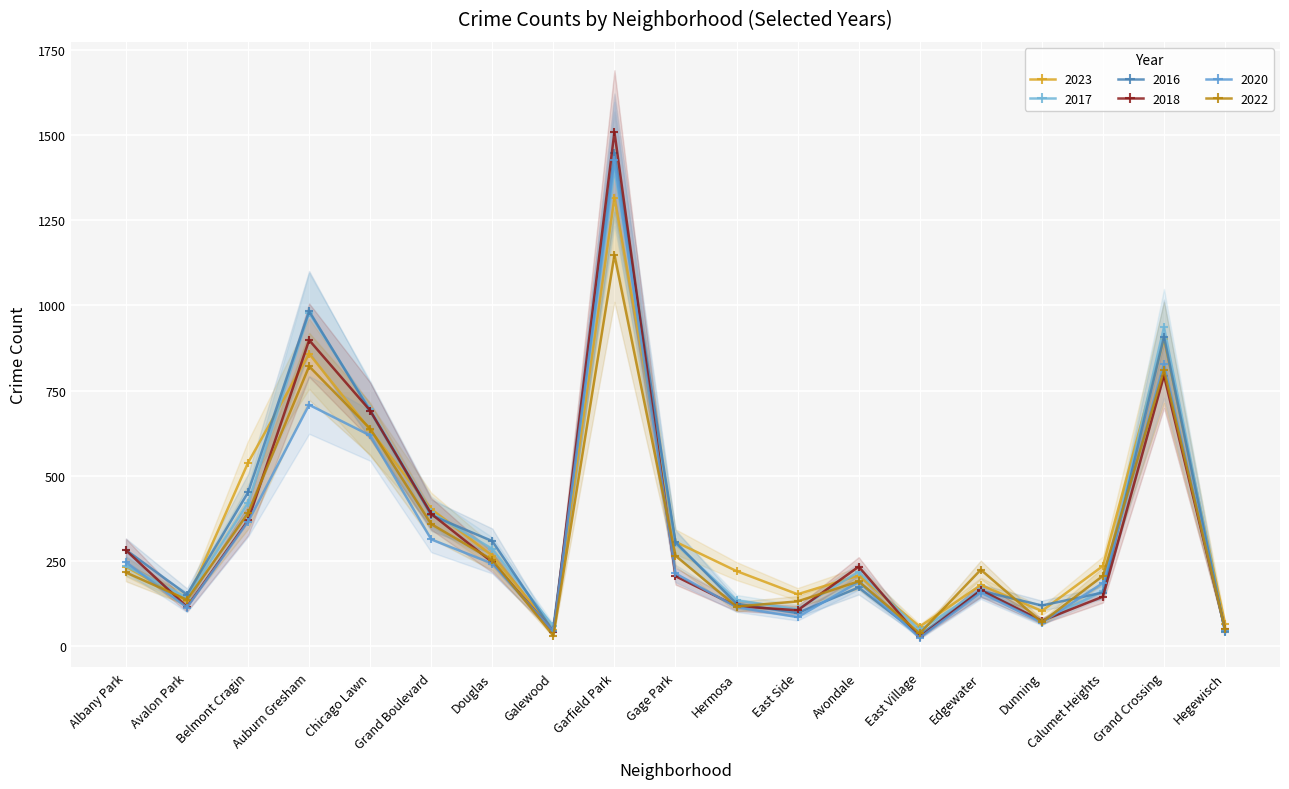

What position from the left is Avalon Park?

2